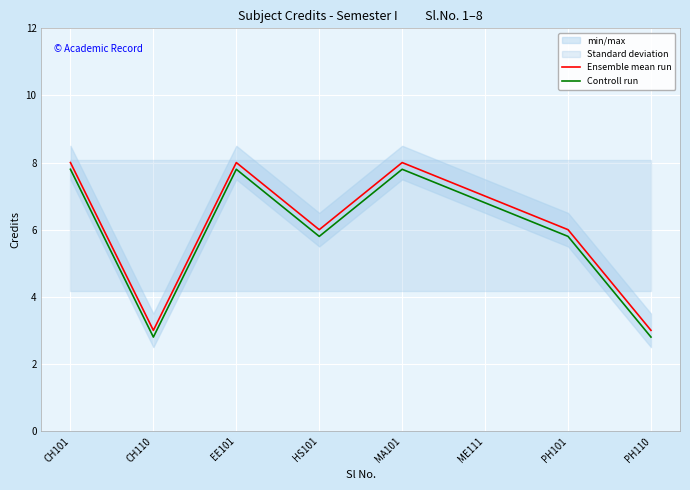

Does the chart display data point markers on the line(s)?

No